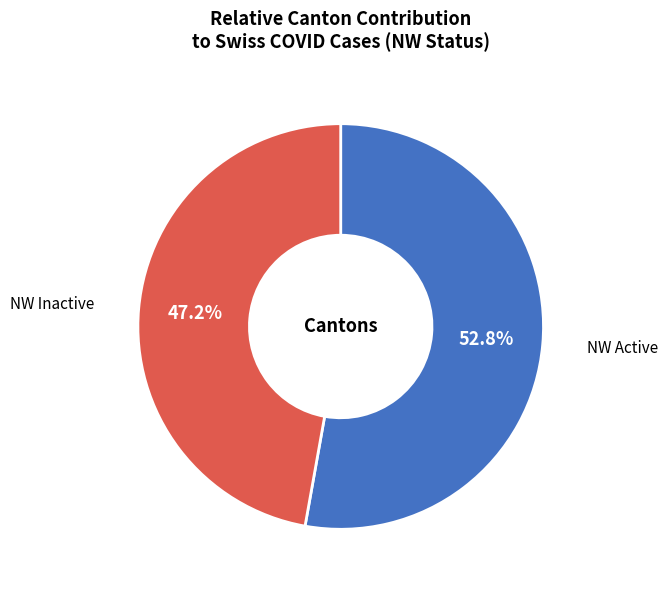

Does any single category account for the majority?

Yes